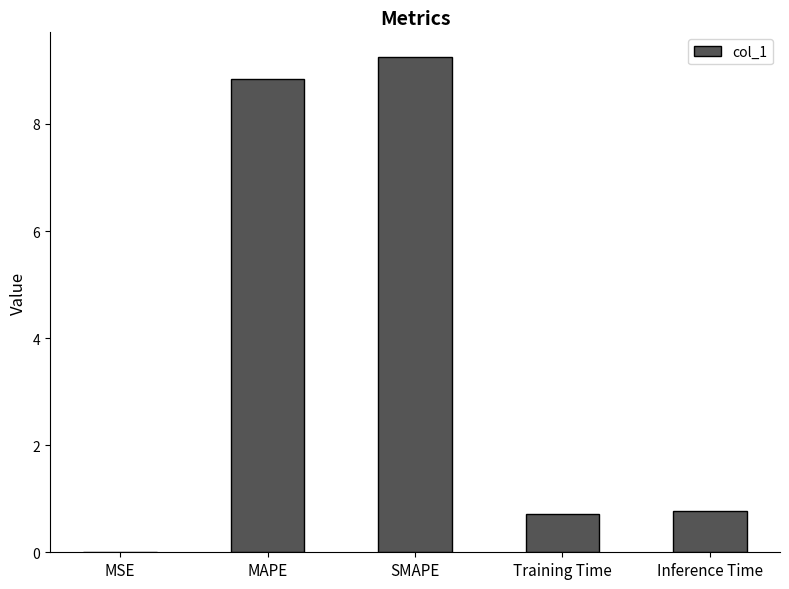

What is the change in value from MAPE to Training Time?

-8.1